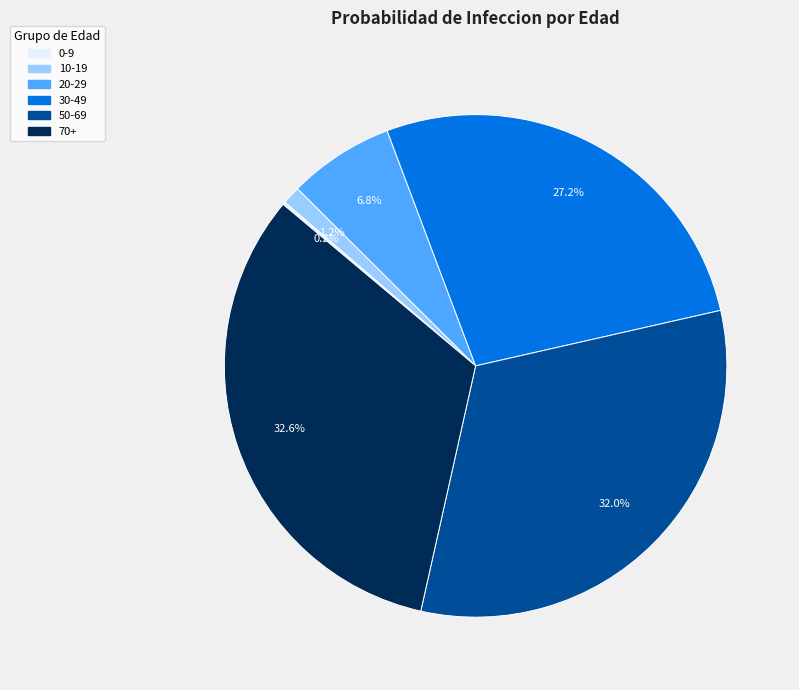

Is the sum of 10-19 and 20-29 greater than half?

No